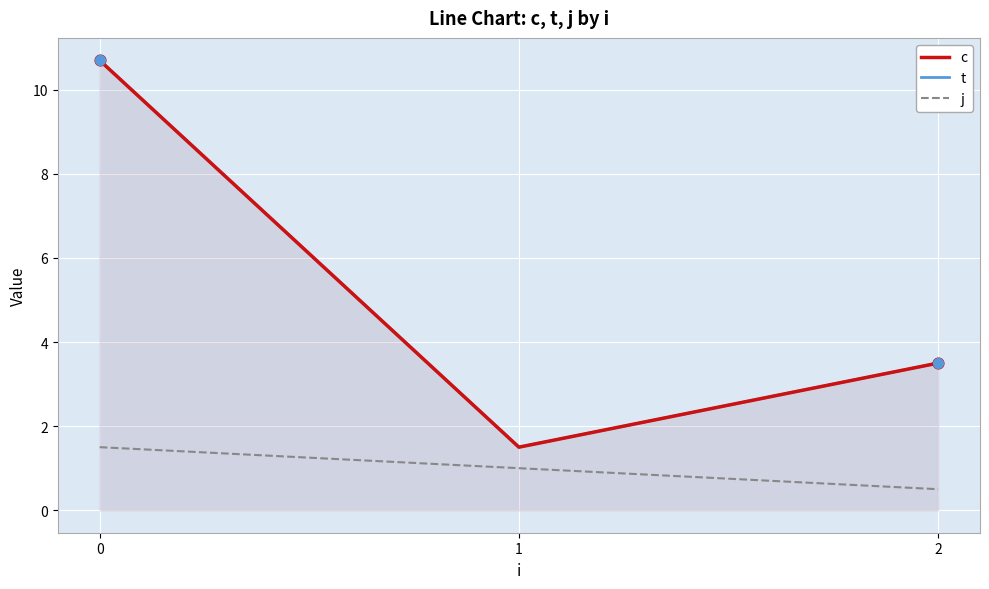

Is the value of t at 1 greater than the value of c at 2?

No